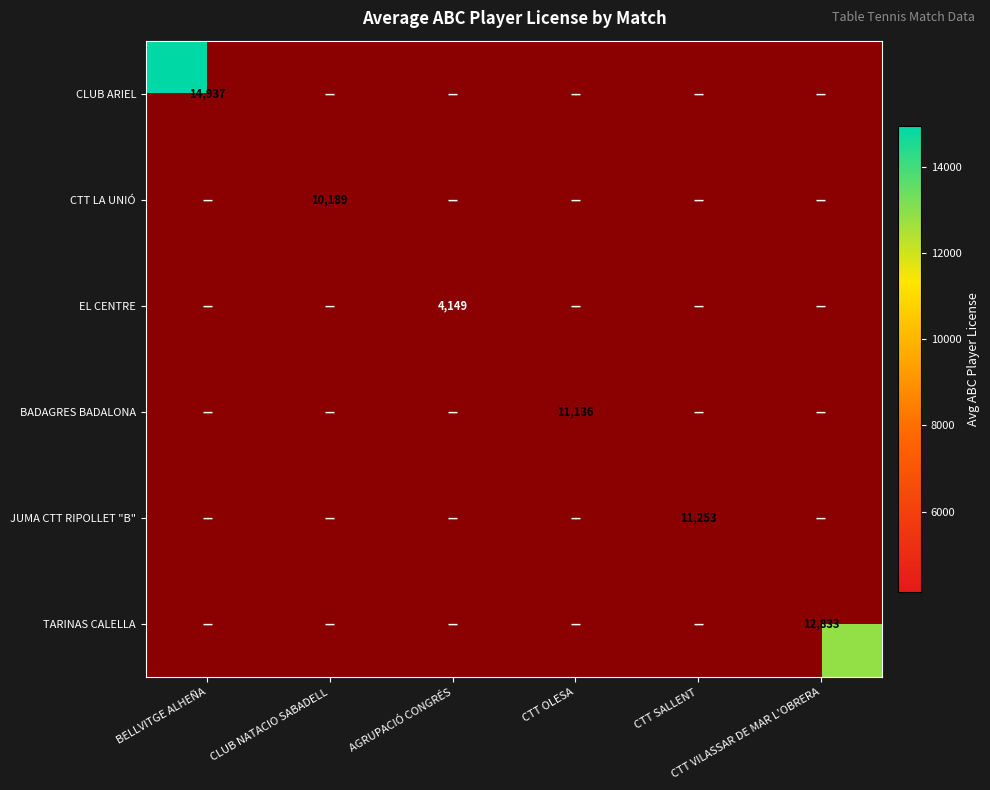

Is the value of CLUB ARIEL at CLUB NATACIO SABADELL greater than the value of EL CENTRE at CLUB NATACIO SABADELL?

No